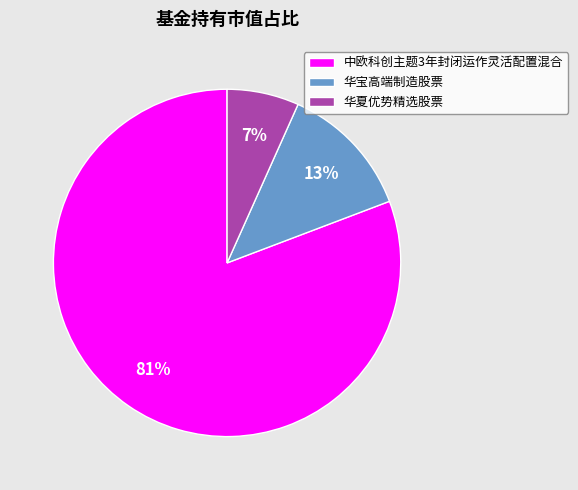

To the nearest percent, what is the average slice percentage?

33%